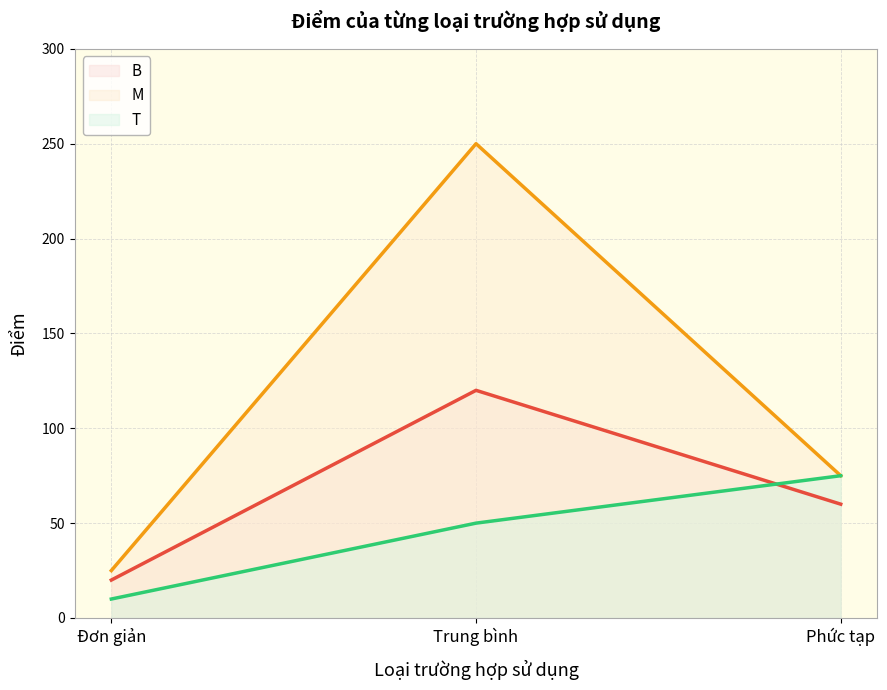

List the labels in order of M (line) value, smallest first.

Đơn giản, Phức tạp, Trung bình